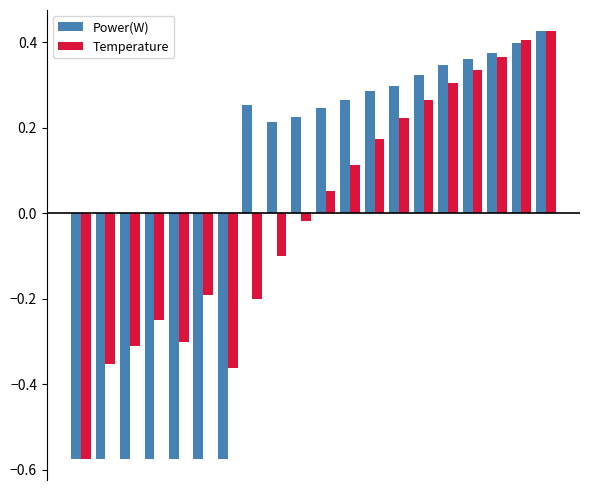

What are all the series names shown in the legend?

Power(W), Temperature